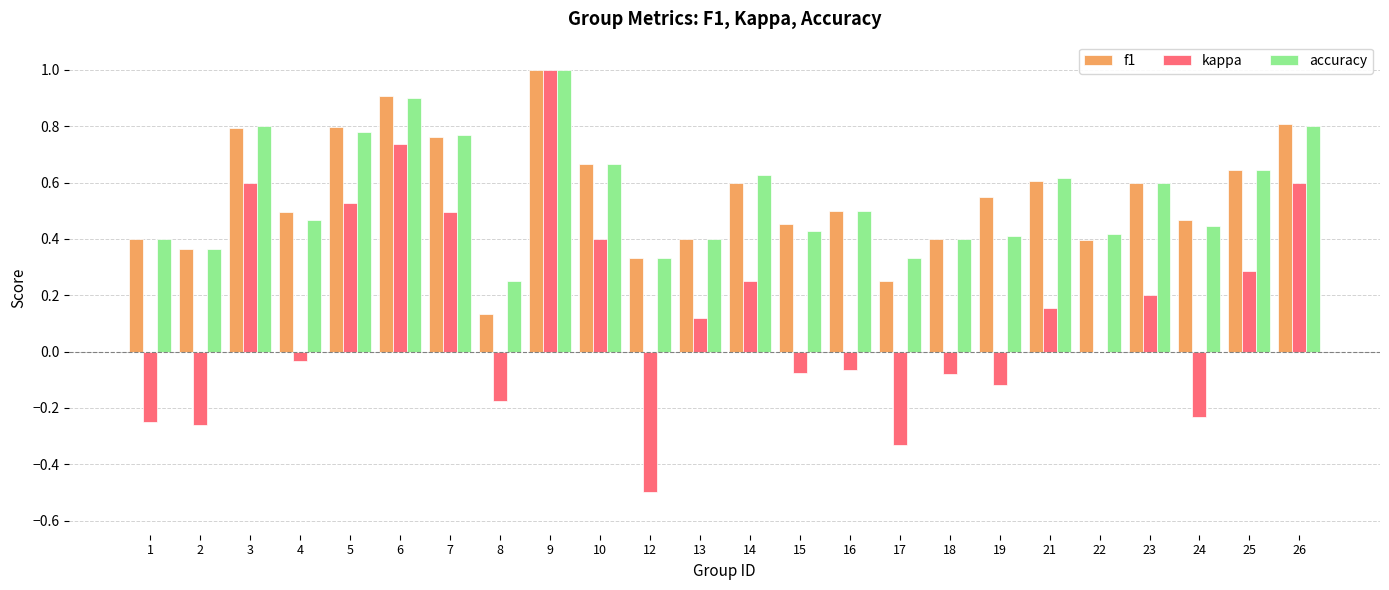

How many accuracy values are between 0 and 1?

24